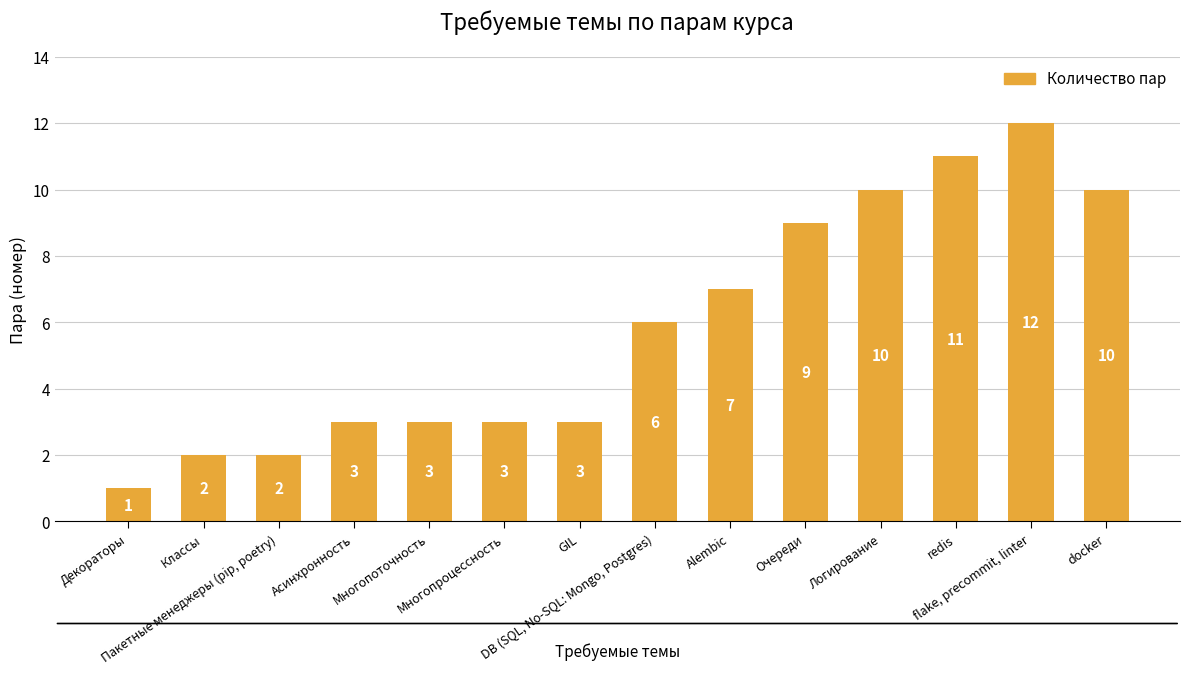

What is the label of the 6th bar from the left?

Многопроцессность